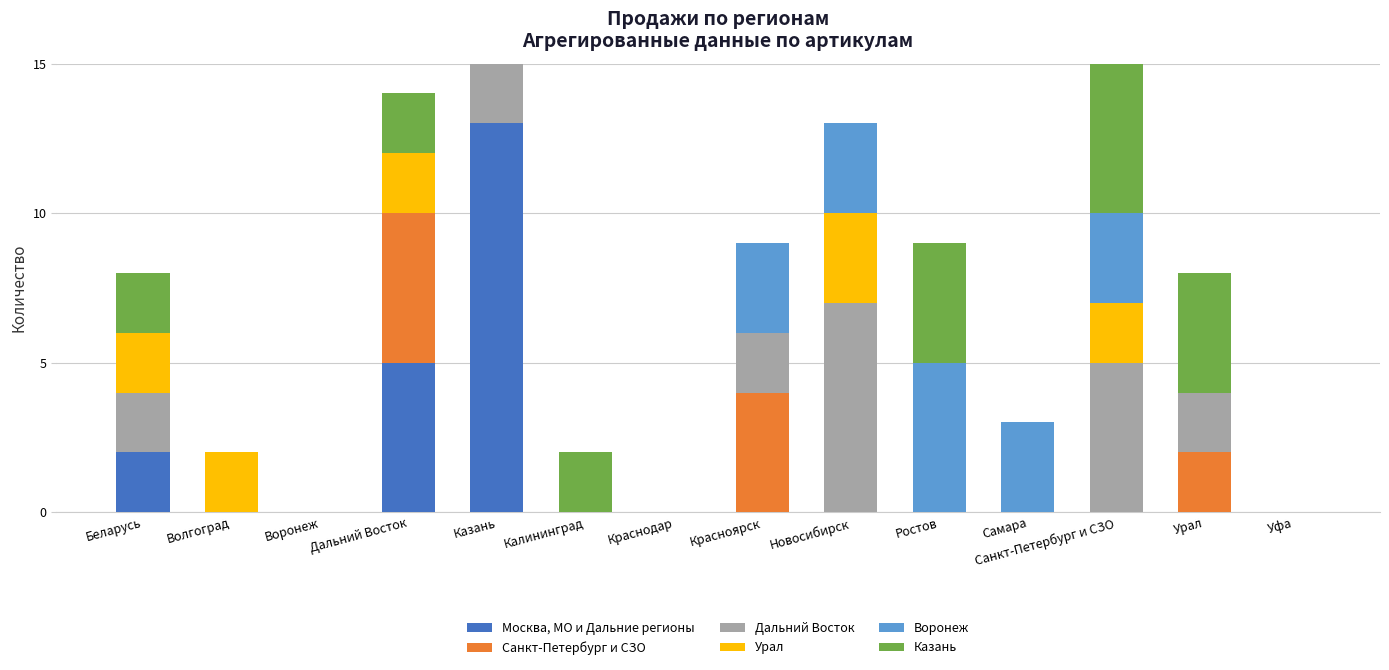

What is the total value across all series at Урал?

8